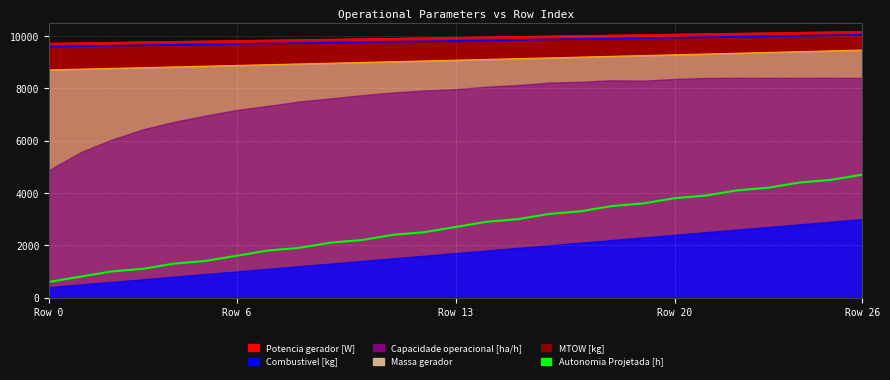

The value at 21 is 6554.3. True or false?

False